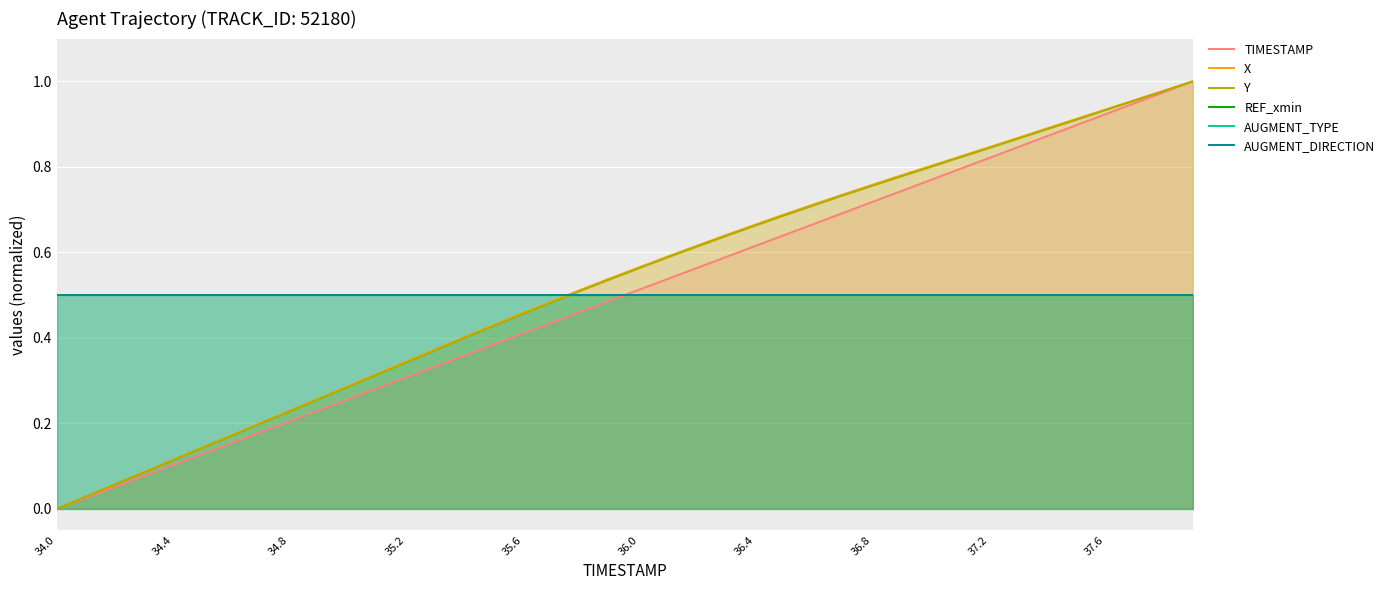

How many distinct data groups are displayed?

6